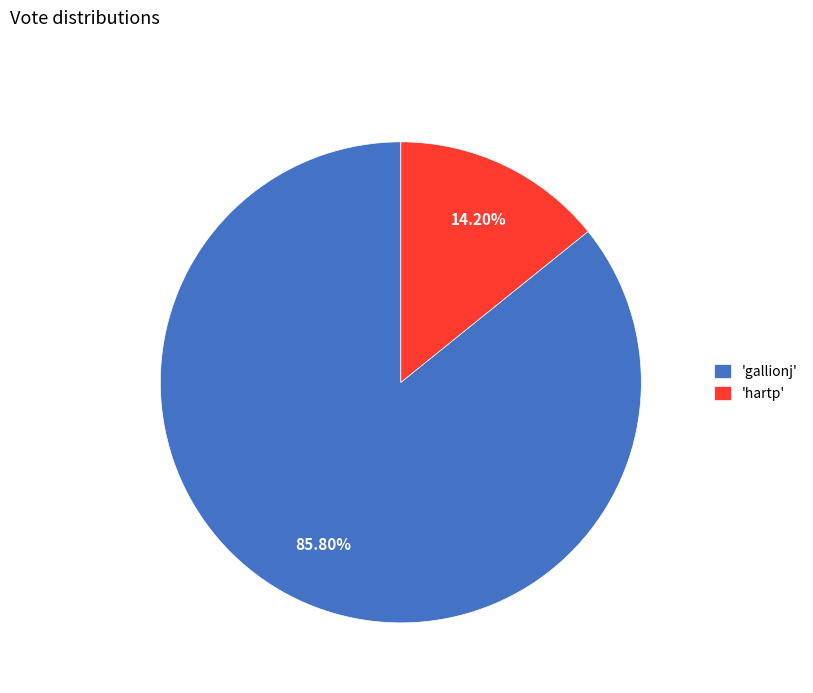

Which has a higher value, 'gallionj' or 'hartp'?

'gallionj'